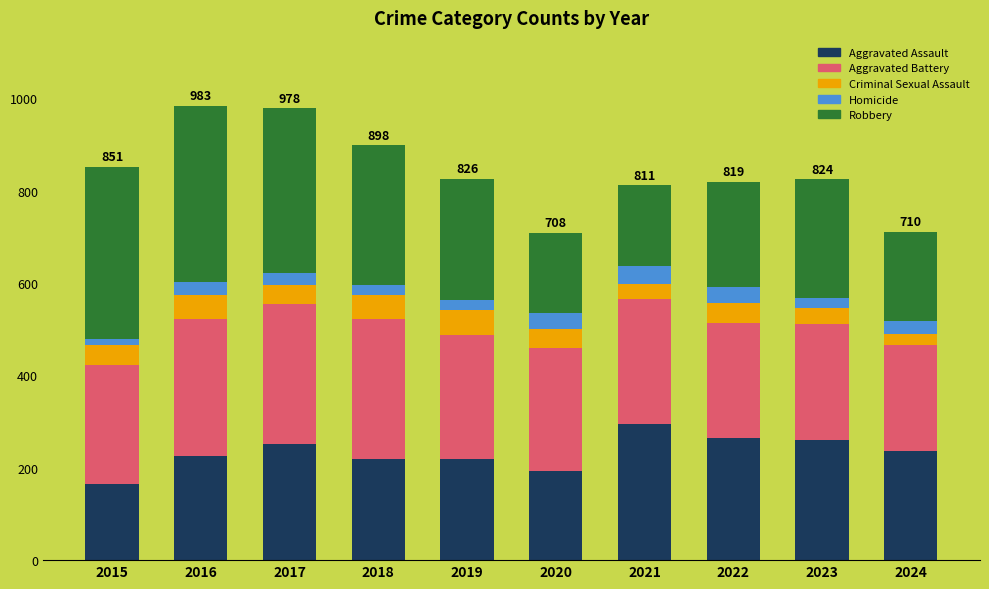

What is the highest value of the Aggravated Assault series?

295